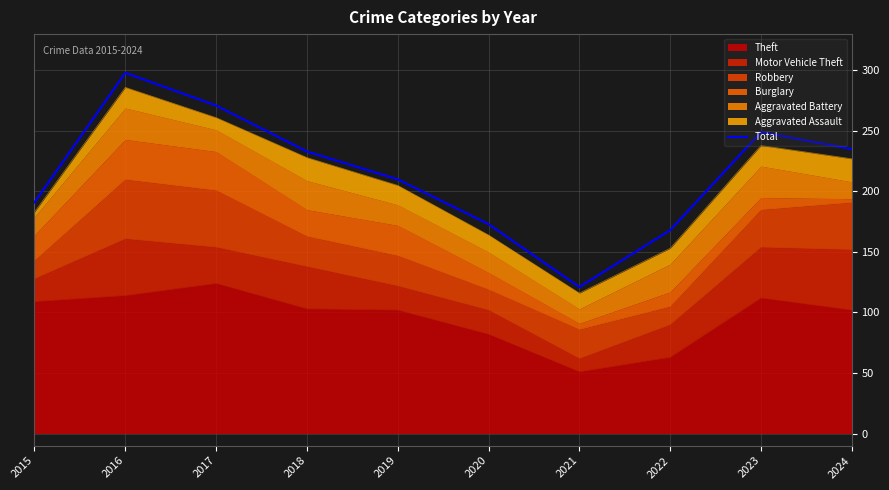

Does the chart have visible grid lines?

Yes